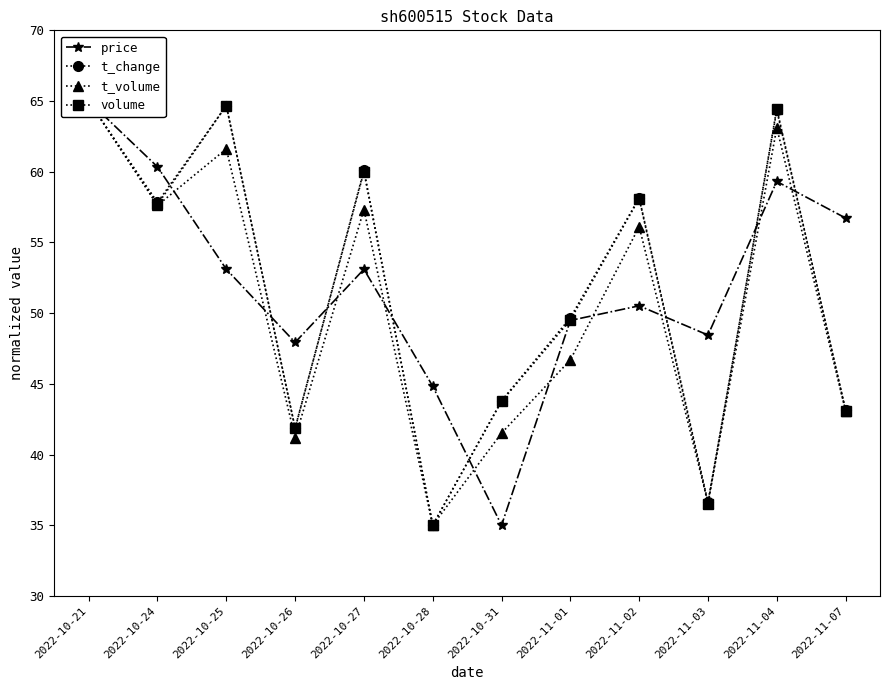

In volume, how many points are lower than both neighbors (excluding endpoints)?

4